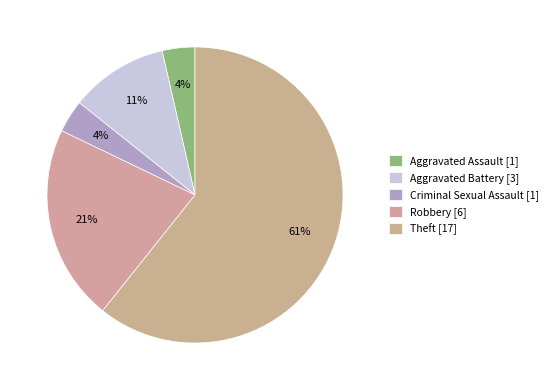

To the nearest percent, what percentage of the pie is Criminal Sexual Assault?

4%